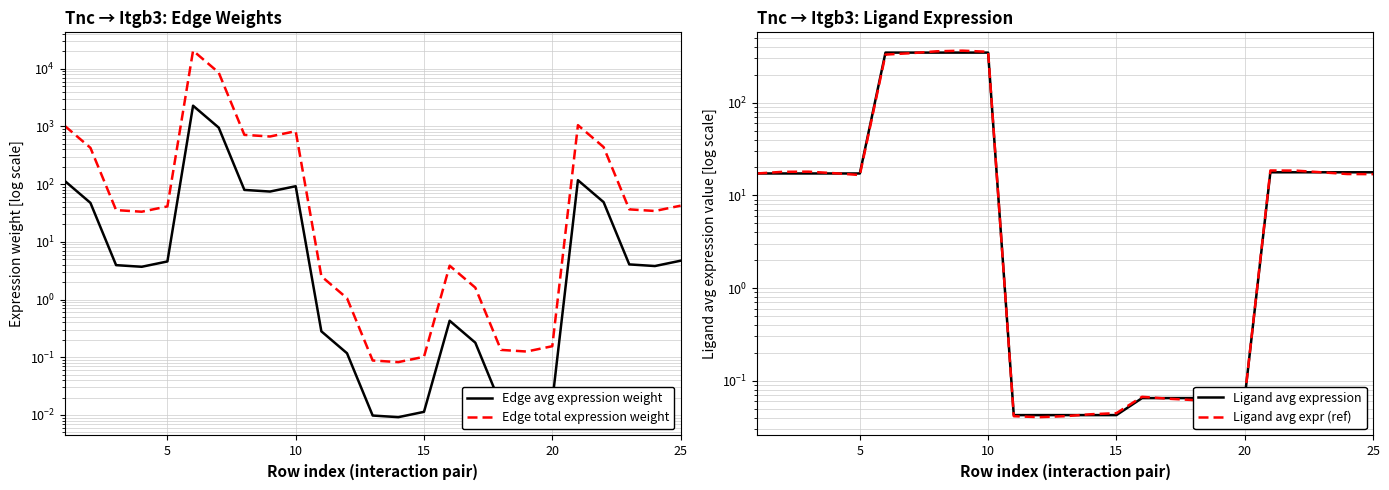

Which series has the widest spread of values?

Edge total expression weight